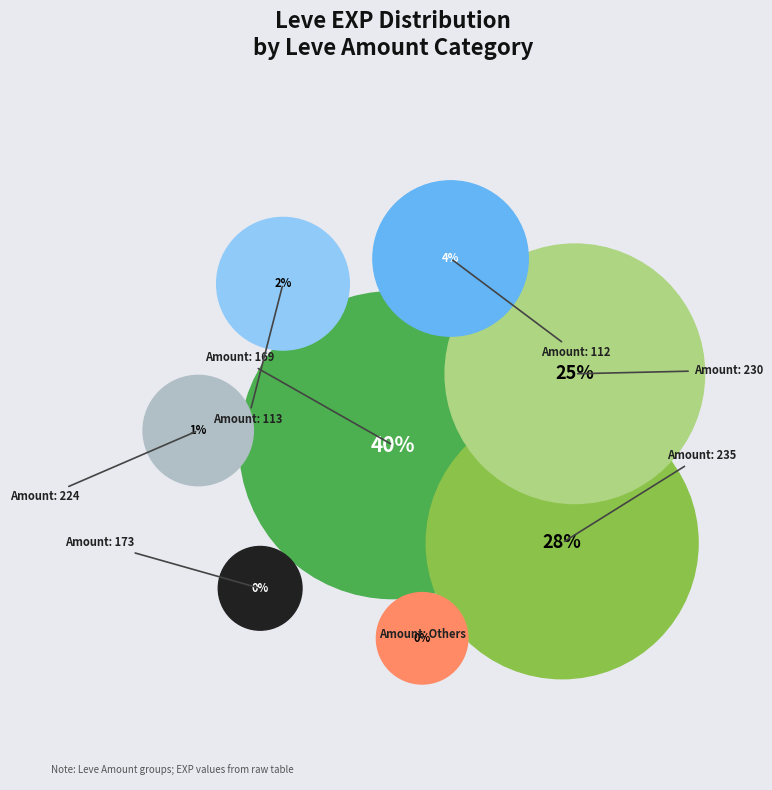

The Orange Juice slice represents 0% of the pie. True or false?

True